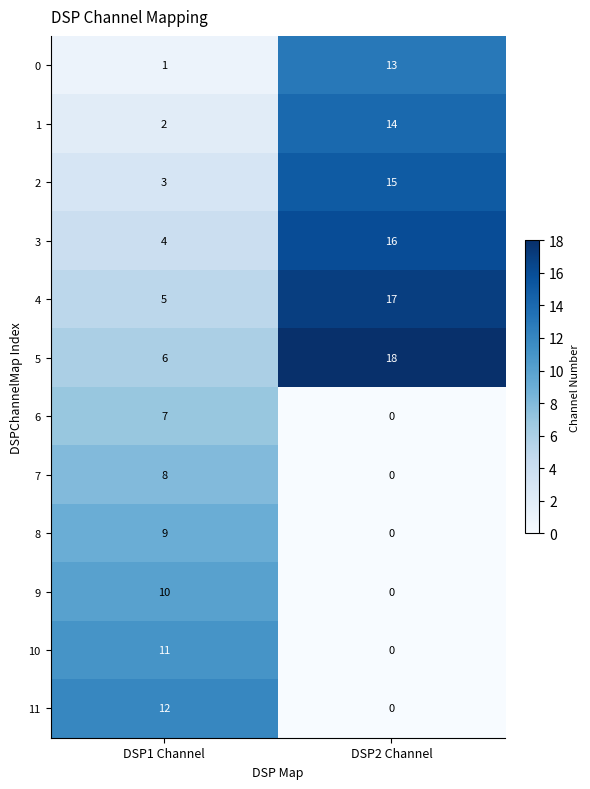

The value of 2 at DSP2 Channel is 5. True or false?

False